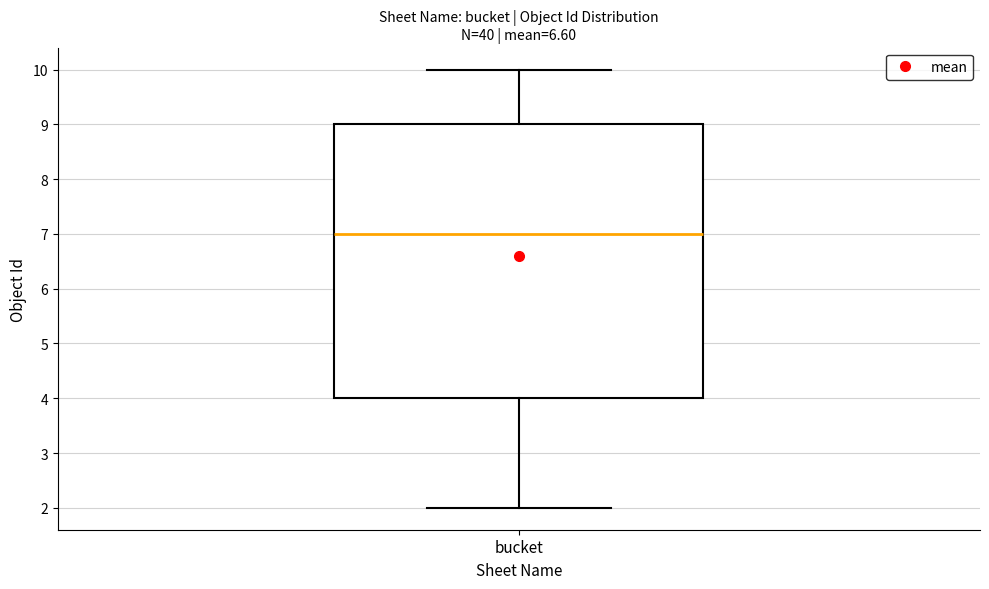

Where does the median line of the box for bucket sit on the y-axis? The values are not printed on the chart, so give them approximately, as read against the axis.

7